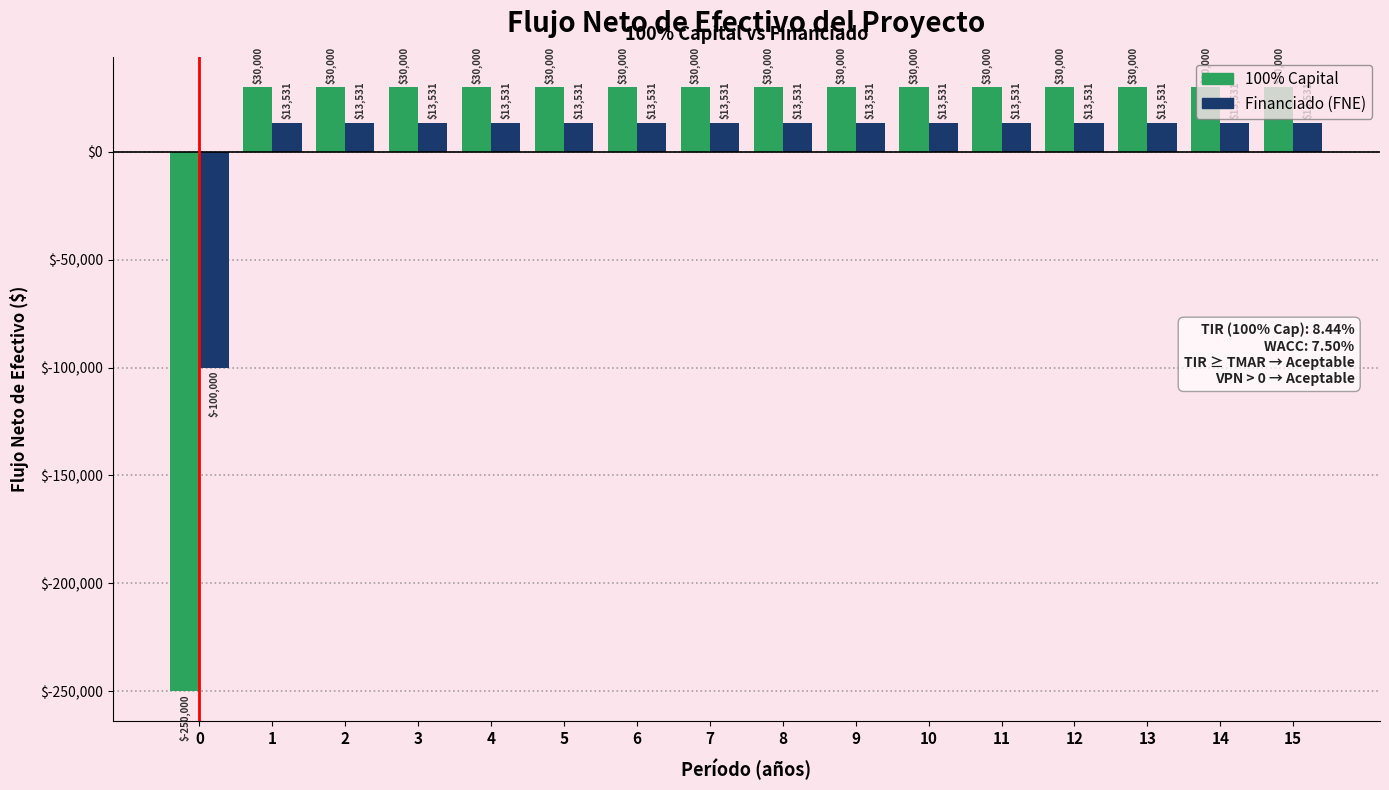

Is the value of Financiado (FNE) at 8 greater than the value of 100% Capital at 1?

No